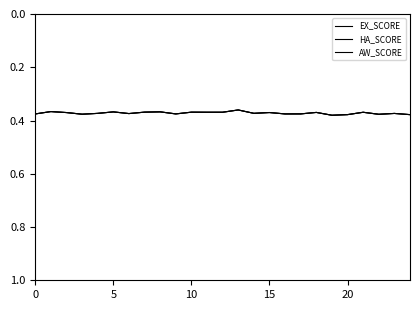

Does the chart have visible grid lines?

No